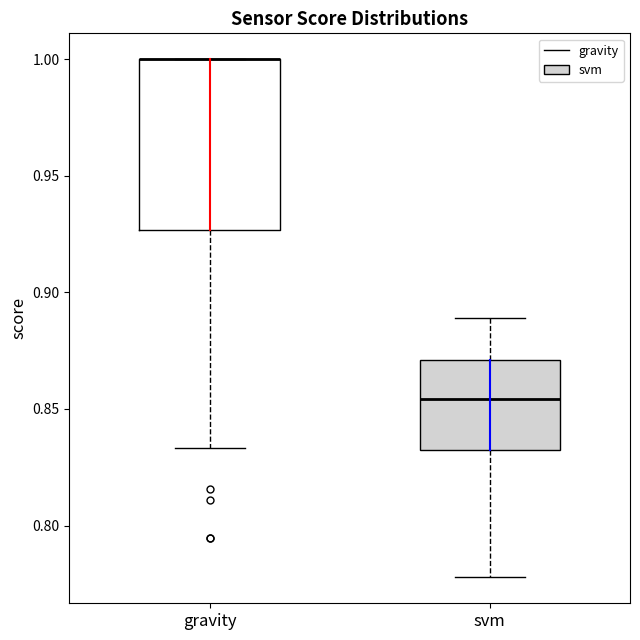

Comparing the boxes themselves (not the whiskers), which one is the tallest?

gravity